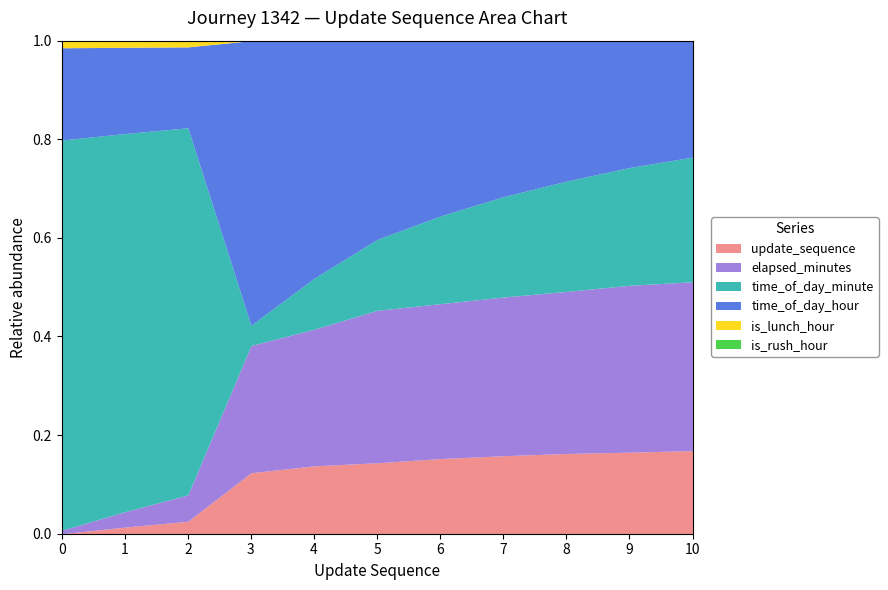

List the series in order of their peak value, highest first.

time_of_day_minute, elapsed_minutes, time_of_day_hour, update_sequence, is_lunch_hour, is_rush_hour